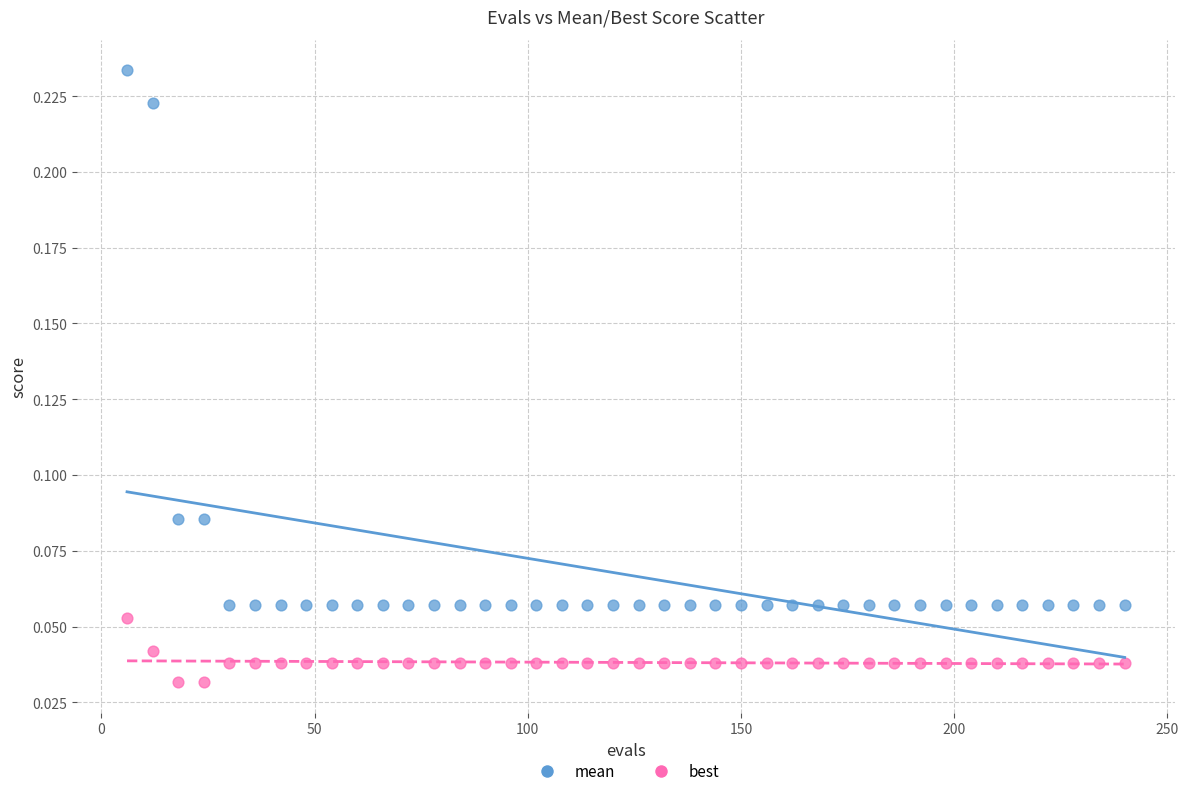

Which series reaches the maximum Y coordinate?

mean